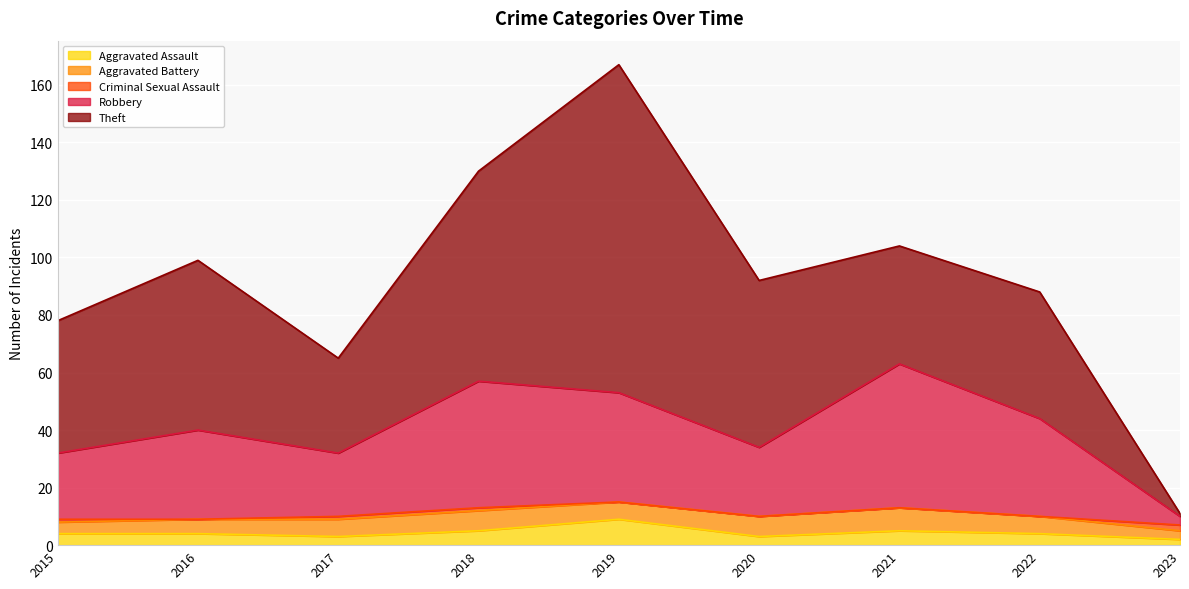

How many categories are shown in the chart?

9